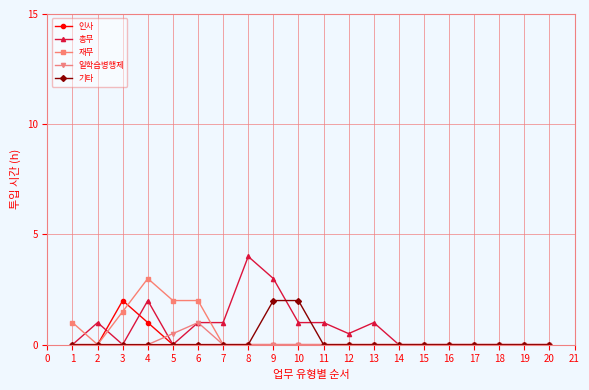

The value of 재무 at 10 is 0.0. True or false?

True